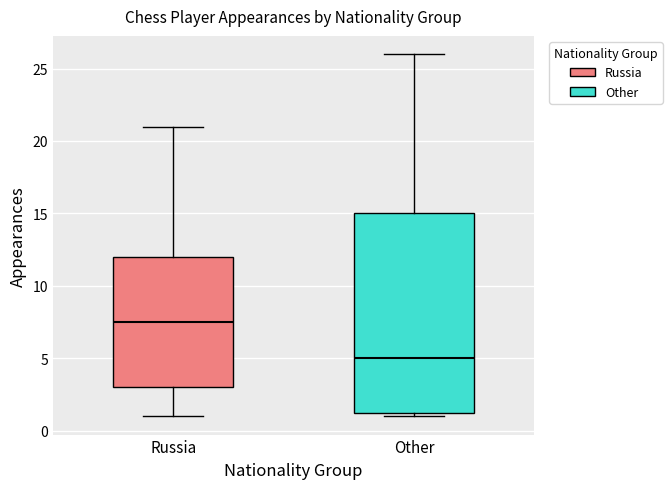

Which box is the tallest, from its lower edge to its upper edge?

Other